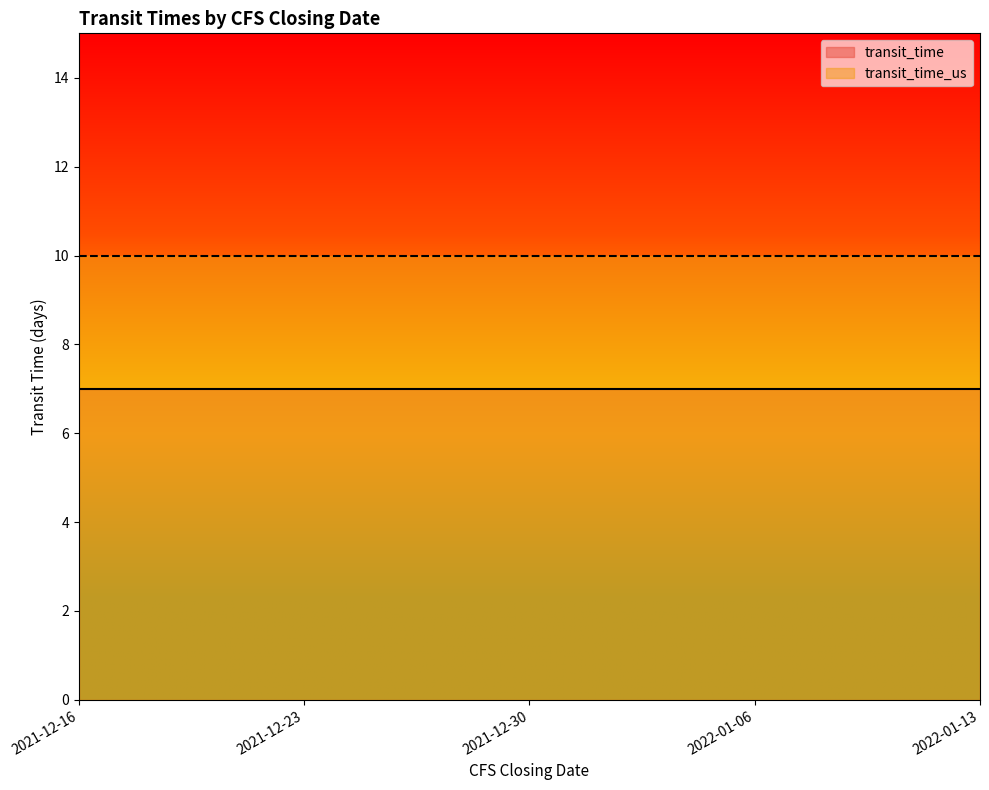

What is the minimum value for transit_time_us?

10